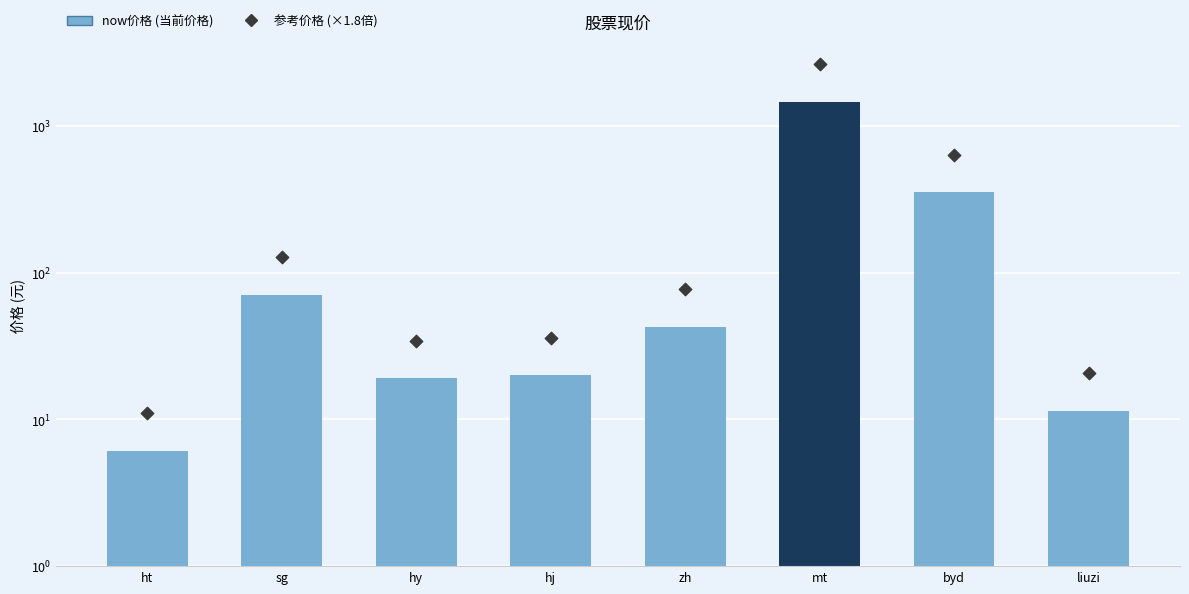

Is the value of now价格 at hj greater than the value of 参考价格 (×1.8) at mt?

No